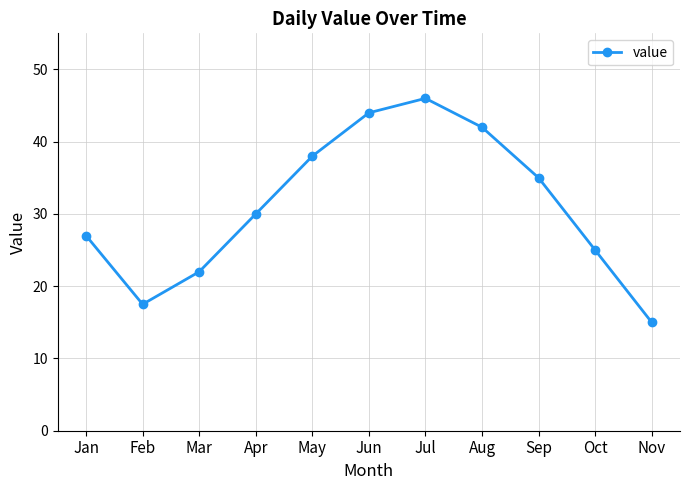

Where is the first local minimum?

Feb